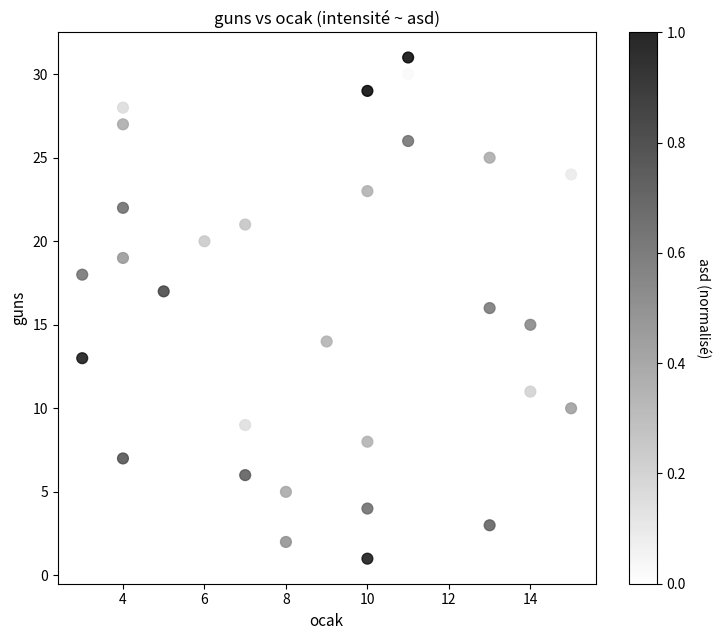

What is the range of X values (max minus min)?

12